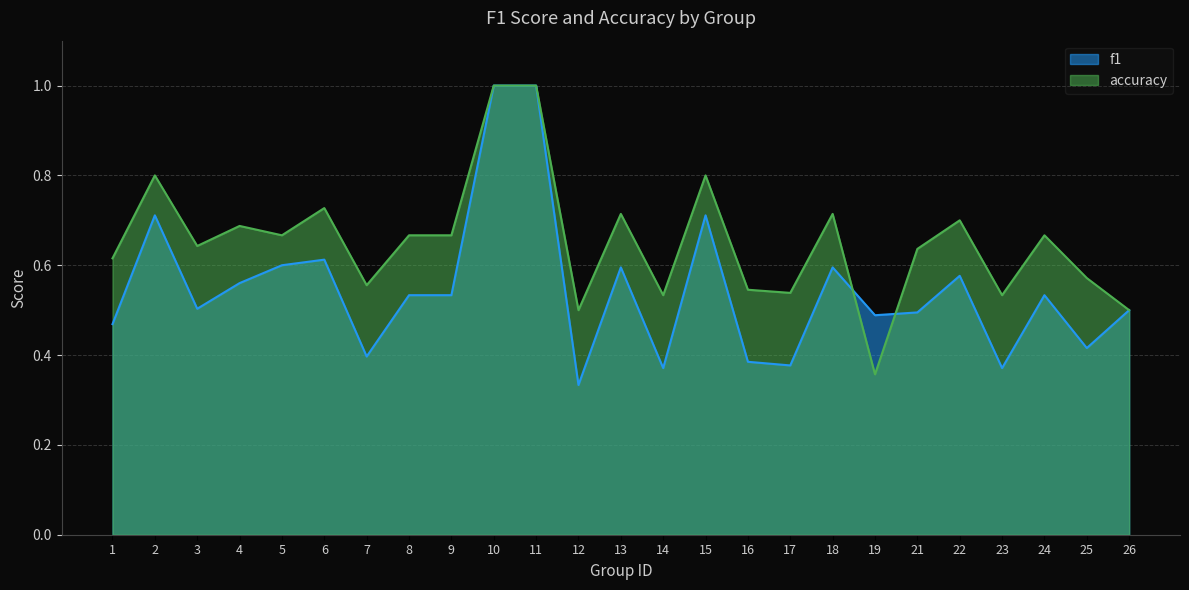

Count the f1 values in the range 0 to 1.

25